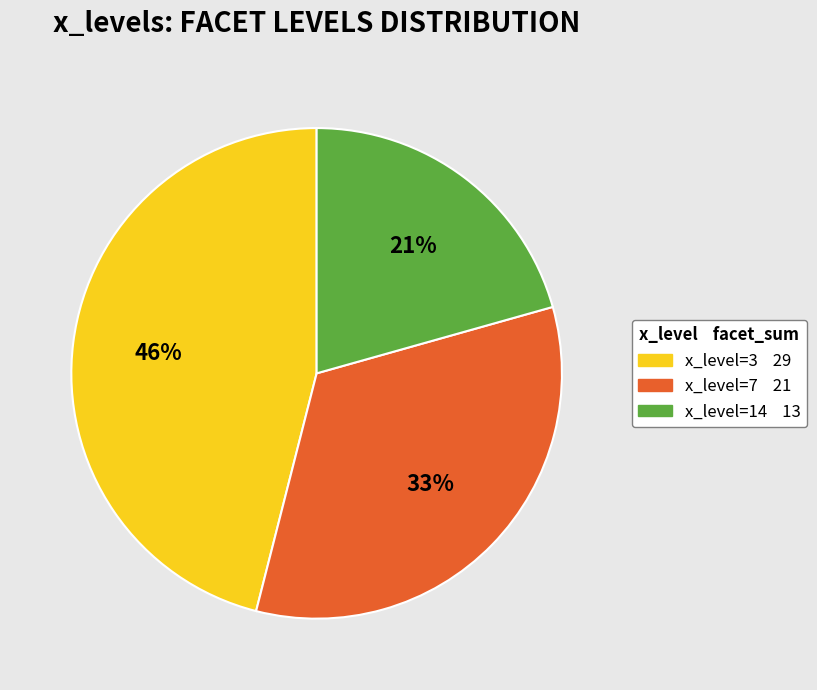

To the nearest percent, what is the average slice percentage?

33%